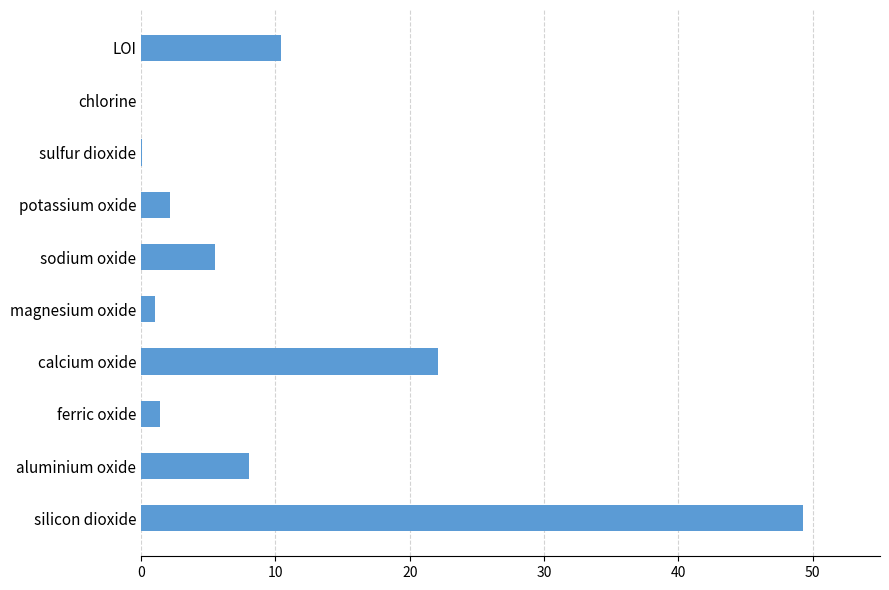

At which label is the value closest to 24?

calcium oxide